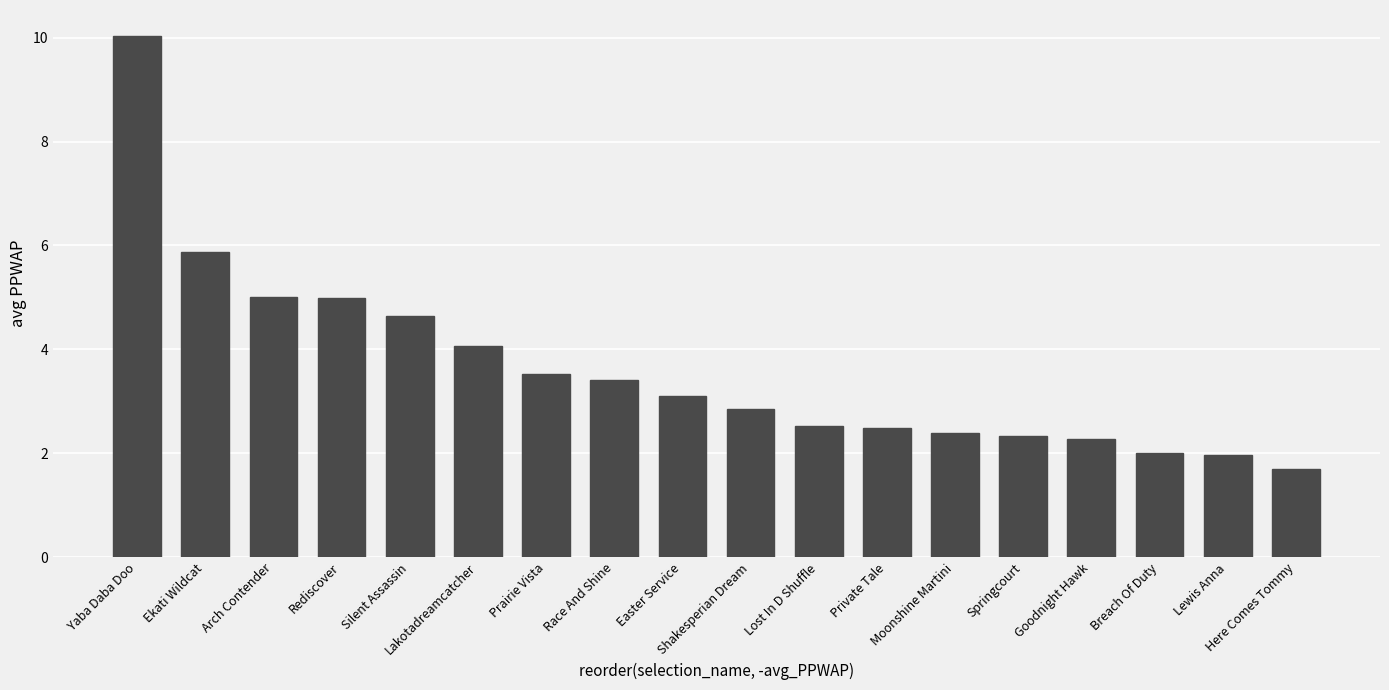

What is the value of the 6th bar from the left?

4.1